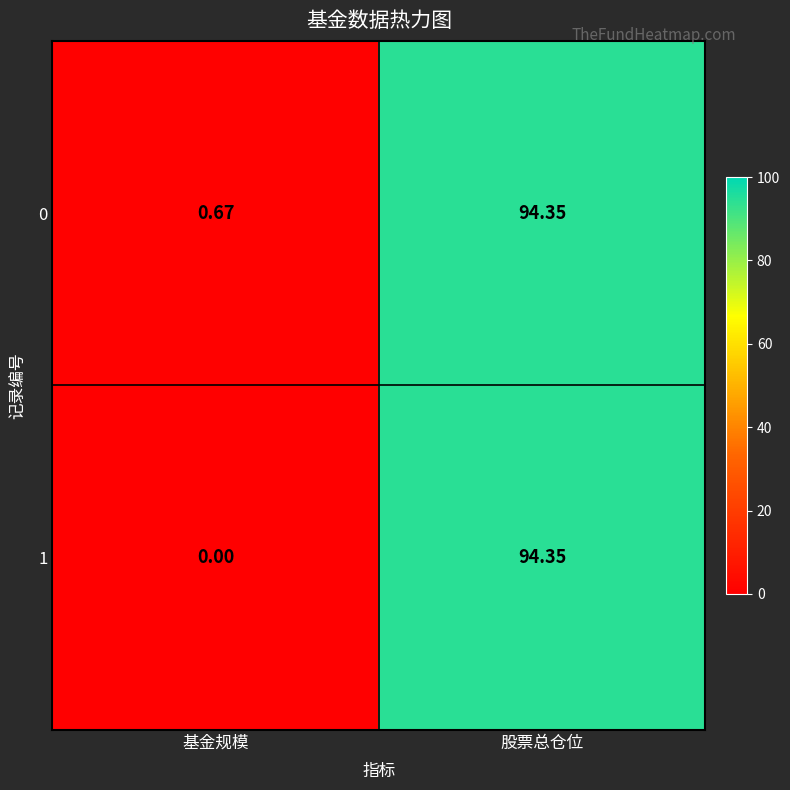

At which category is the sum across all series the highest?

股票总仓位